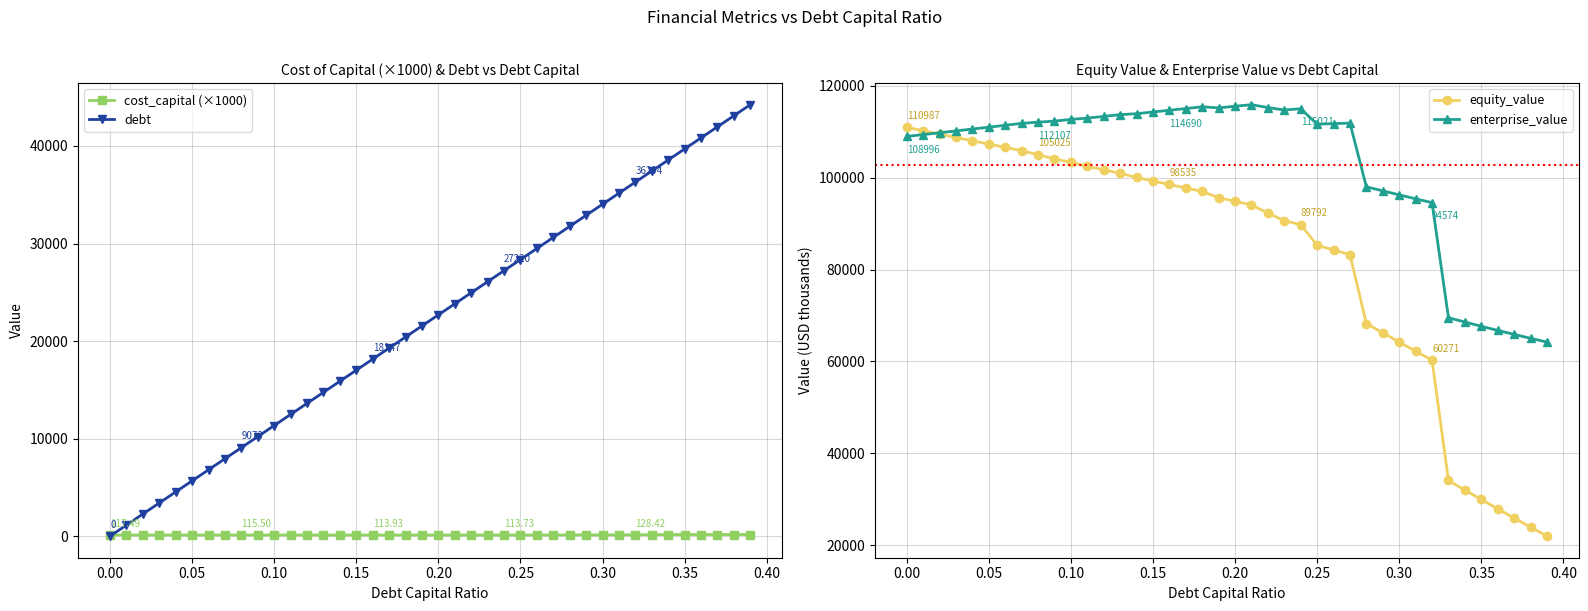

True or false: debt has more than 0 points higher than both neighbors.

False